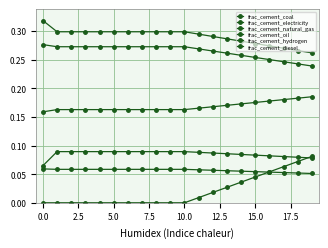

True or false: frac_cement_natural_gas and frac_cement_diesel cross at least once.

False